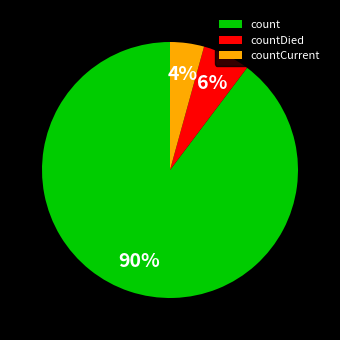

Approximately how many times larger is the value at countCurrent compared to countDied?

0.7